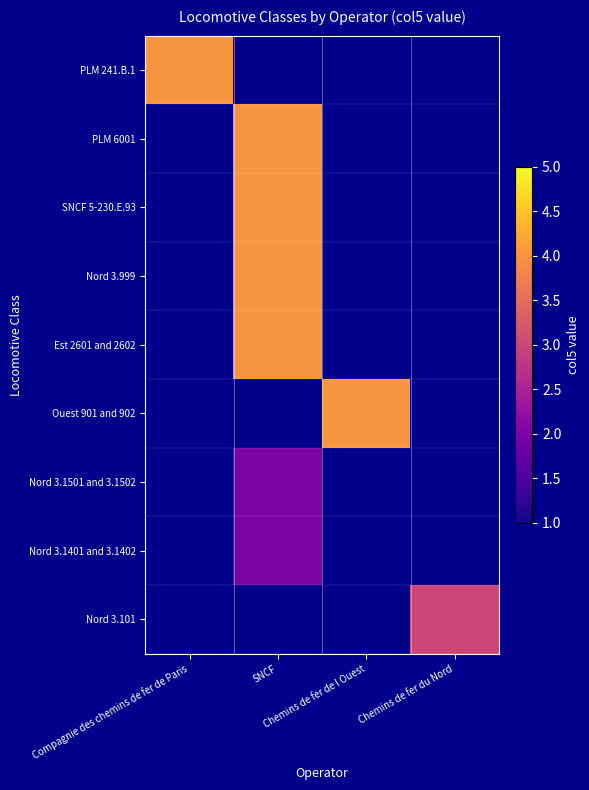

At Compagnie des chemins de fer de Paris, list the series in order from largest to smallest.

PLM 241.B.1, PLM 6001, SNCF 5-230.E.93, Nord 3.999, Est 2601 and 2602, Ouest 901 and 902, Nord 3.1501 and 3.1502, Nord 3.1401 and 3.1402, Nord 3.101